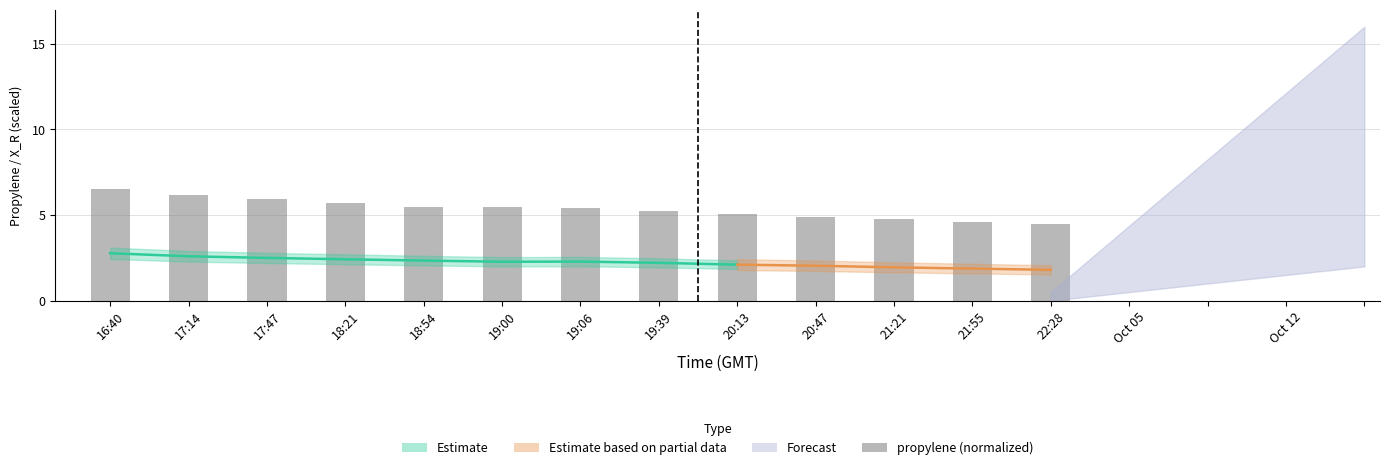

How many data points are less than 5?

4